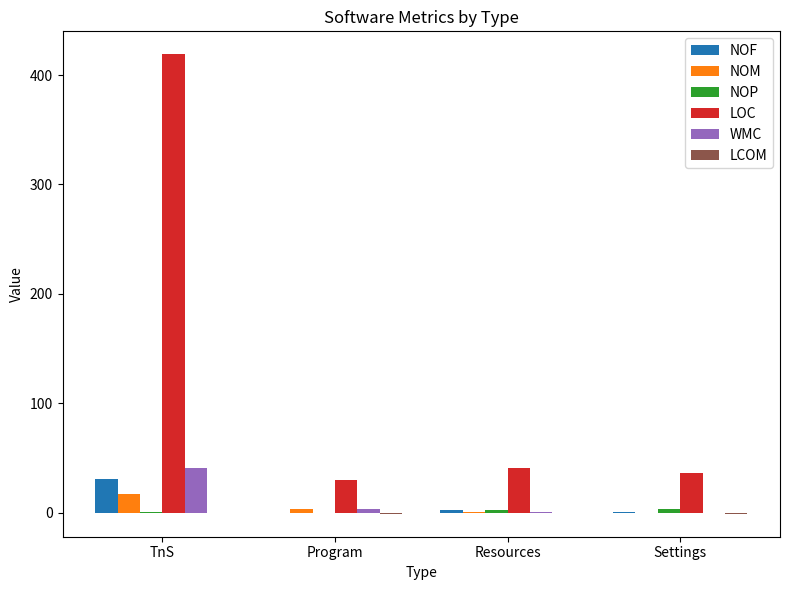

What is the total value across all series at Resources?

47.0